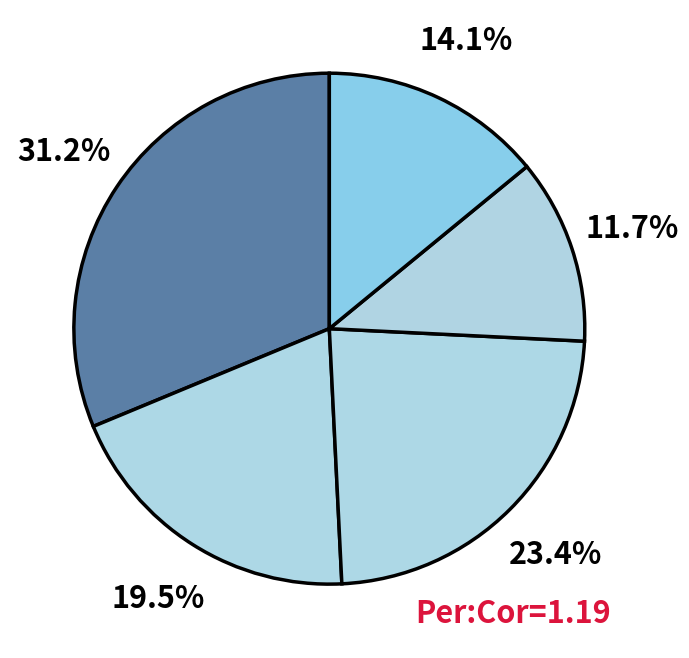

How many segments does this pie chart have?

5